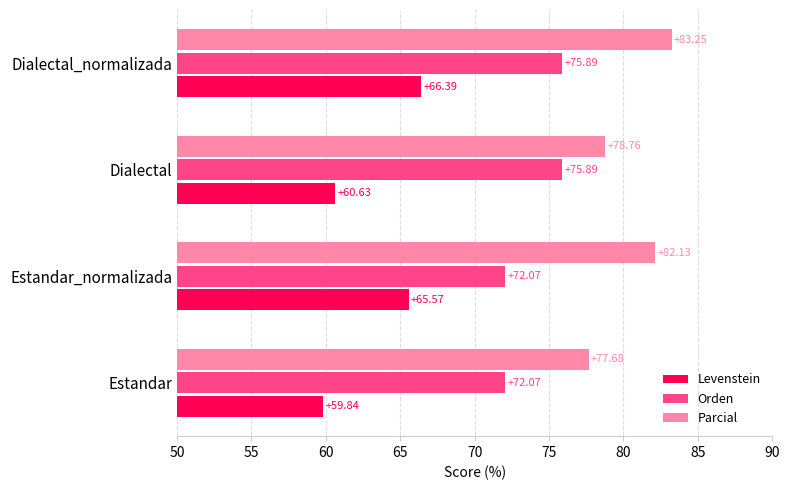

At which category is the sum across all series the highest?

Dialectal_normalizada